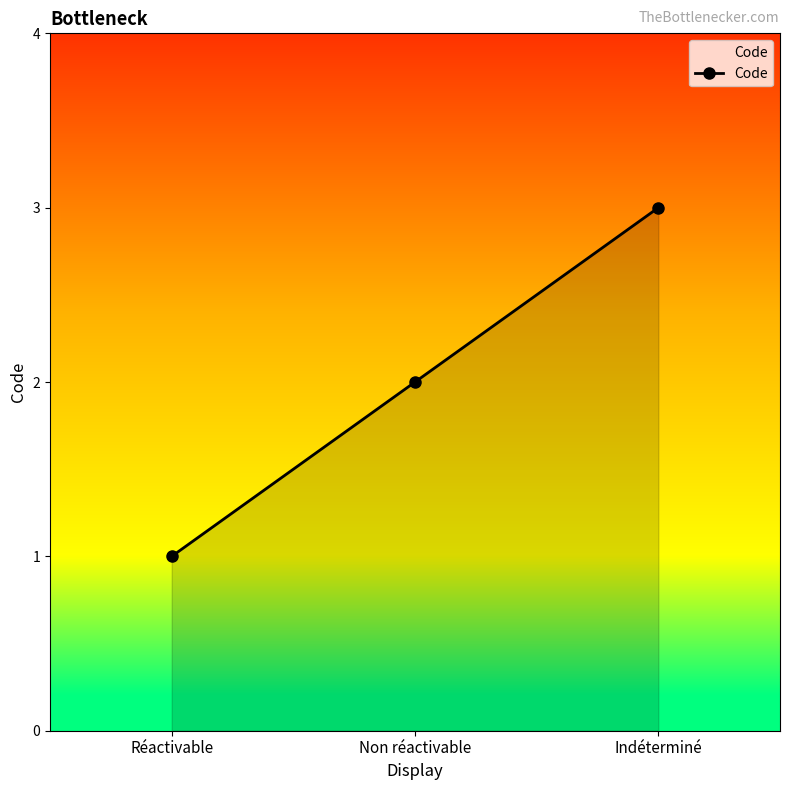

What is the difference between the maximum and minimum values?

2